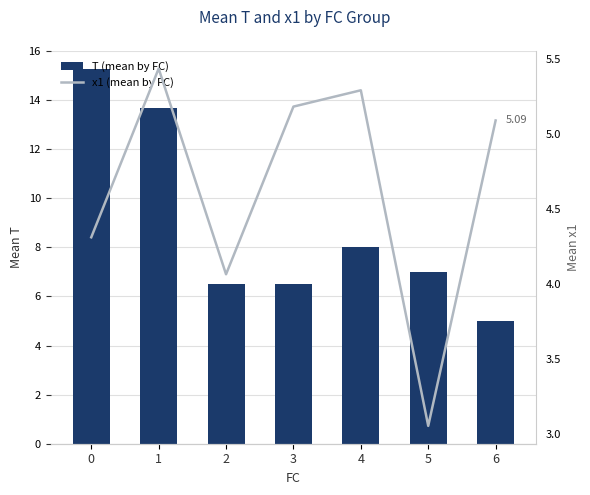

List the series in order of their peak value, lowest first.

x1 (mean by FC), T (mean by FC)